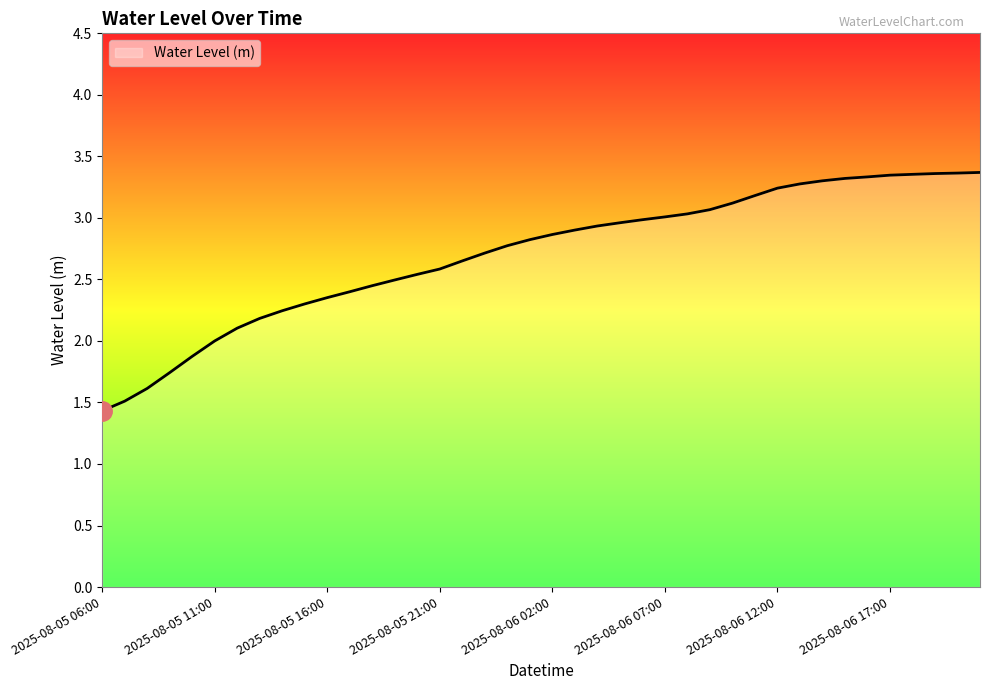

What is the difference between the maximum and minimum values?

1.9